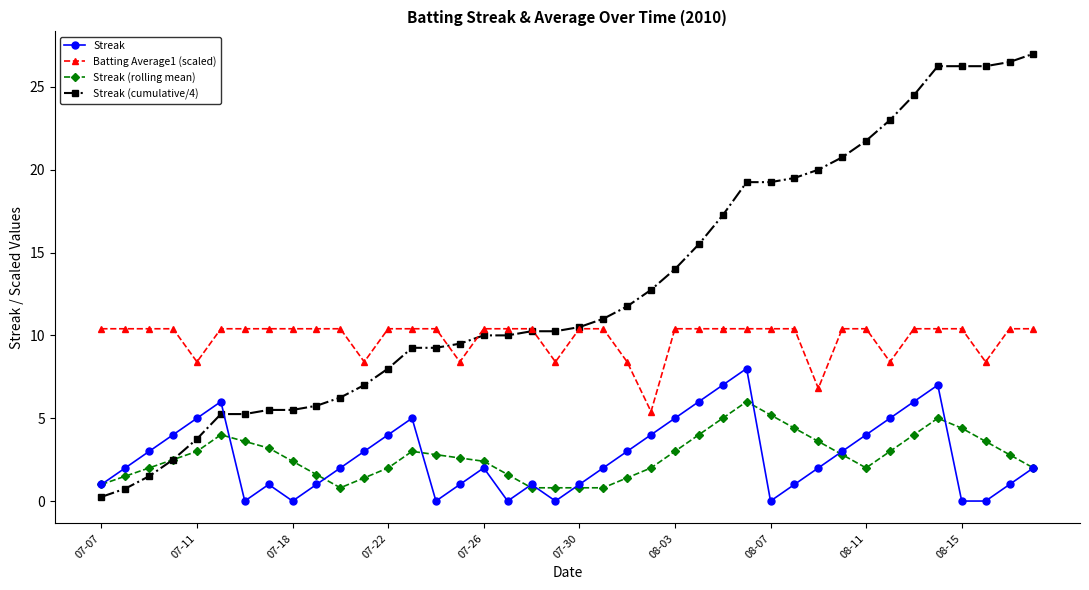

True or false: Streak (cumulative/4) and Batting Average1 (scaled) cross at least once.

True